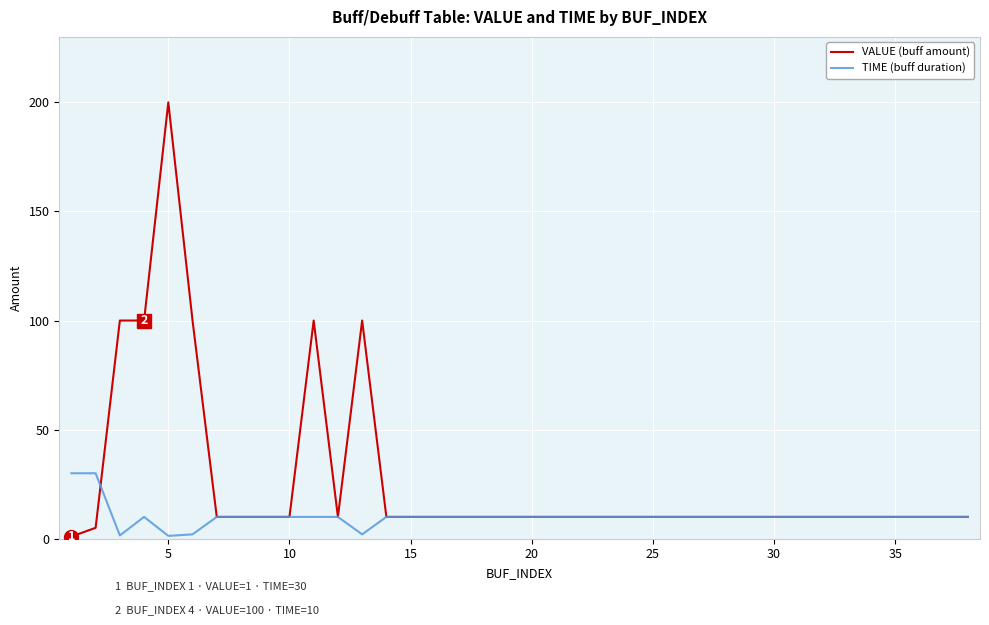

What are all the series names shown in the legend?

VALUE (buff amount), TIME (buff duration)